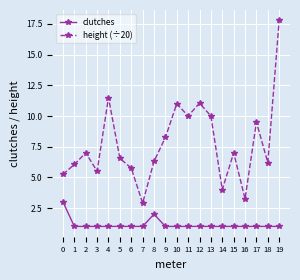

How many lines are shown in the chart?

2